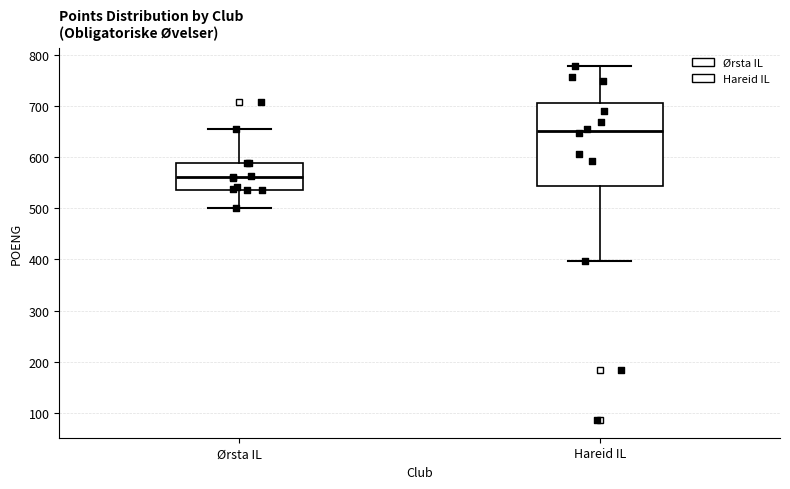

Reading left to right, read every box against the y-axis: the position of its median line, the range the box covers, and the ends of its whiskers. The values are not printed on the chart, so give them approximately, as read against the axis.

Ørsta IL: median 560, box 540 to 590, whiskers 500 to 660
Hareid IL: median 650, box 540 to 710, whiskers 400 to 780